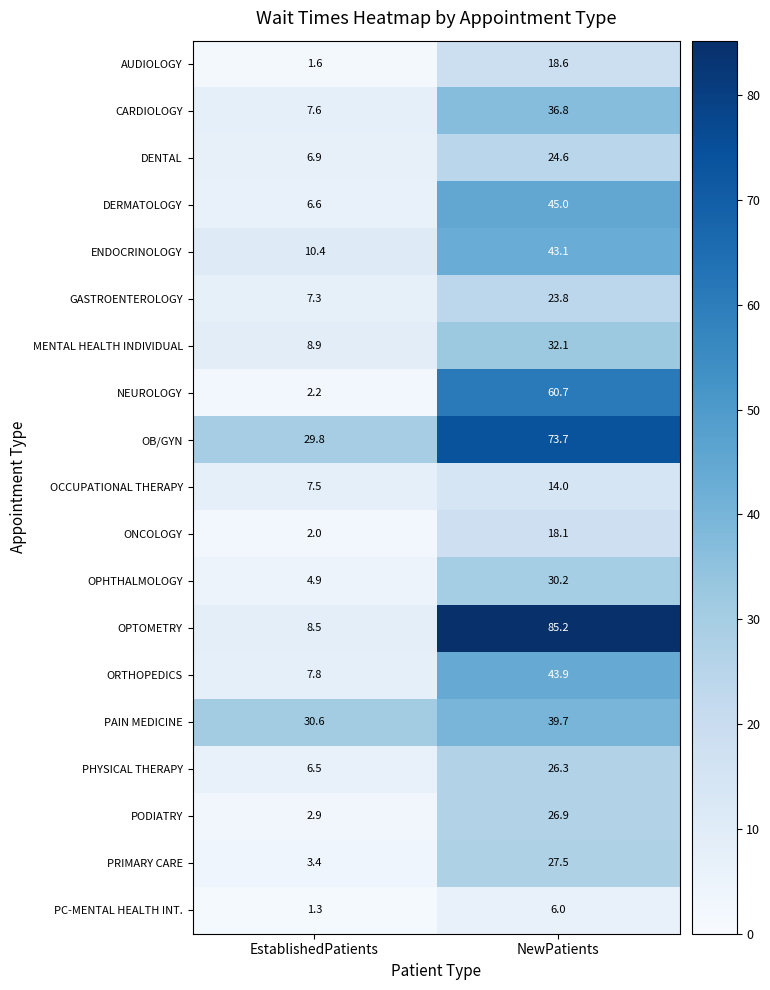

What is the difference between the ORTHOPEDICS values at EstablishedPatients and NewPatients?

36.1